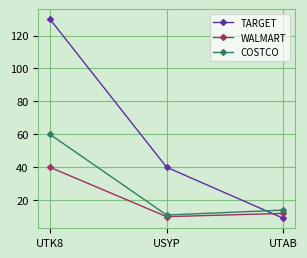

What position from the right is UTK8?

3